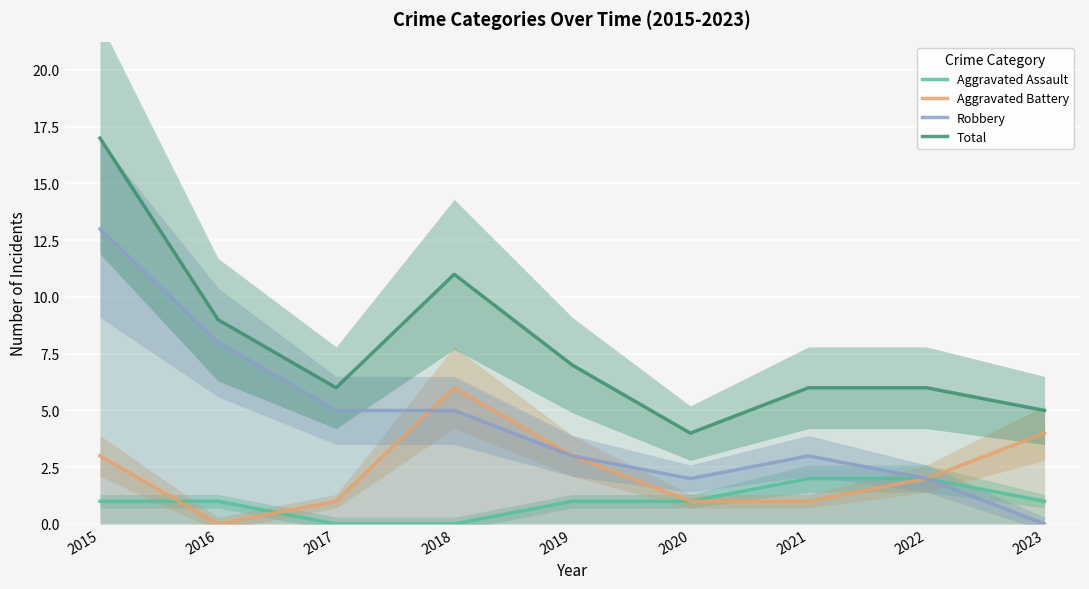

How many data points in Aggravated Assault are less than 1?

2